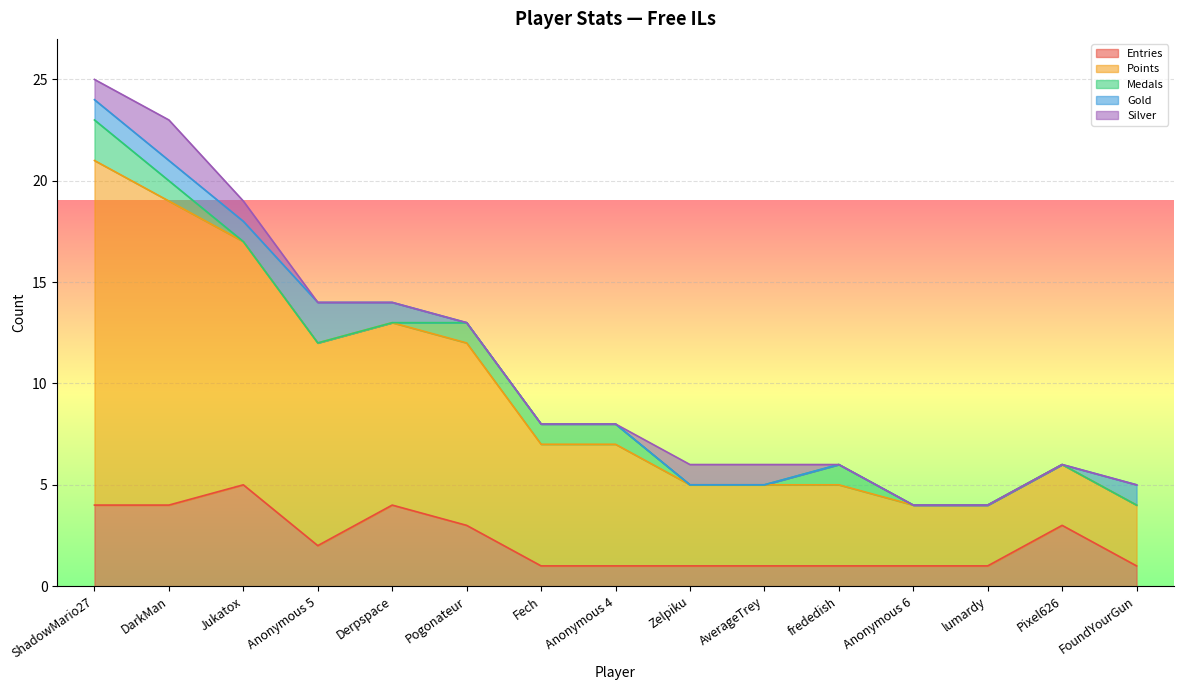

Rank the series at ShadowMario27 from lowest to highest value.

Gold, Silver, Medals, Entries, Points